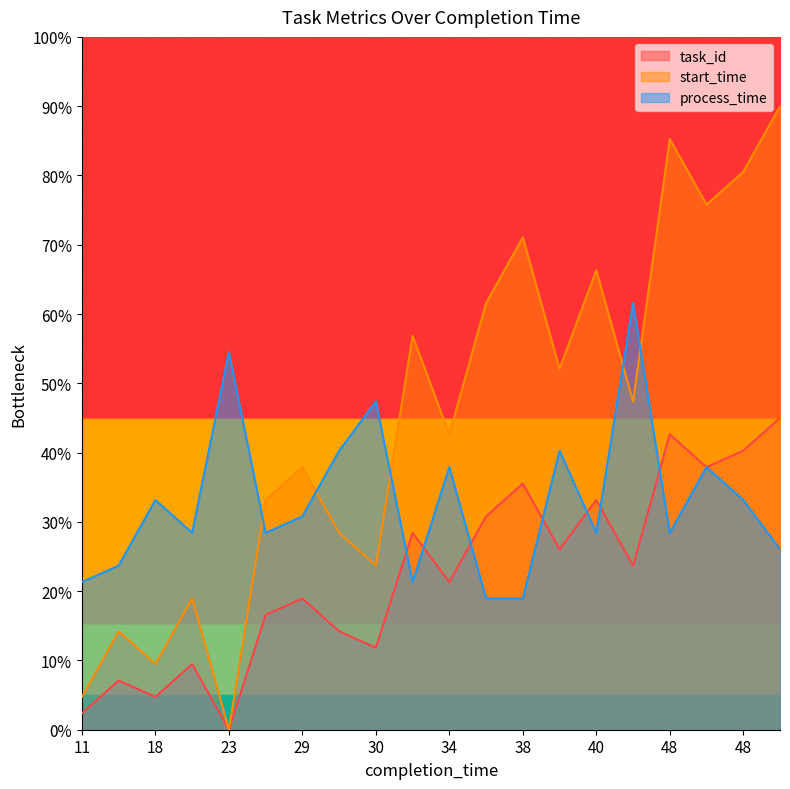

Is the value of start_time at 39 greater than the value of task_id at 11?

Yes